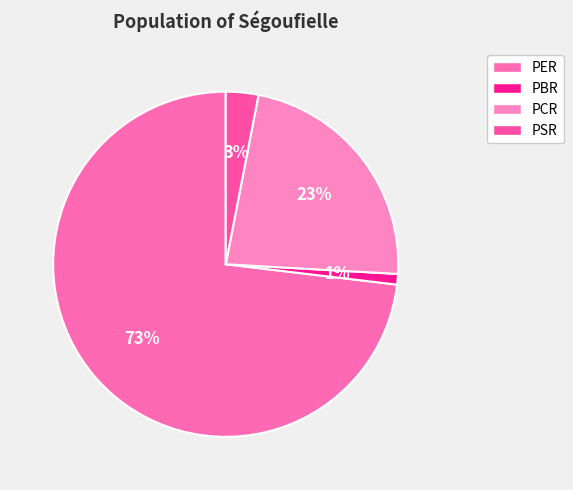

Is there a majority slice in this chart?

Yes